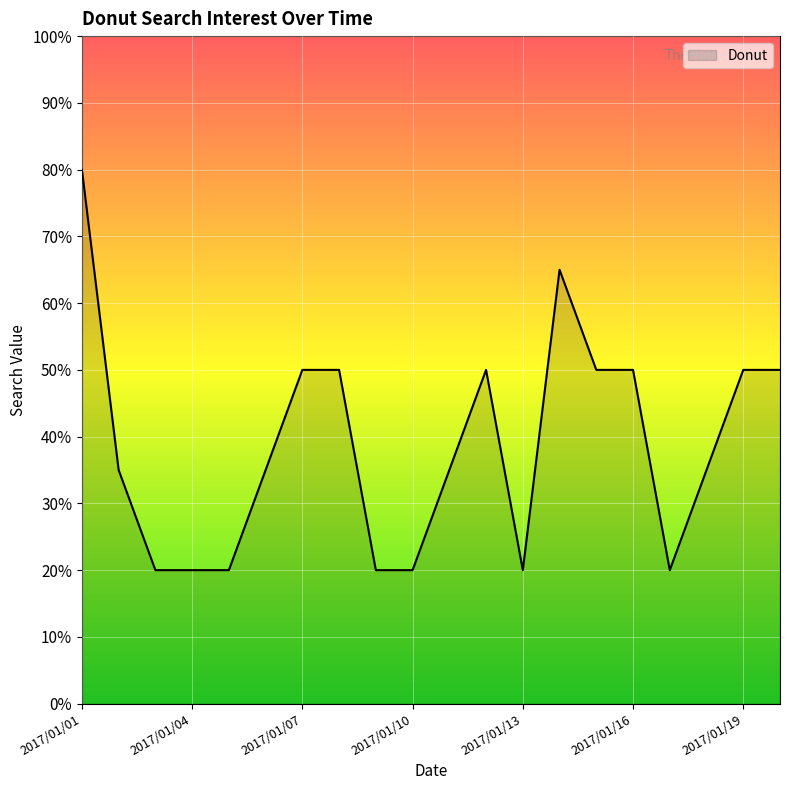

What is the difference between the maximum and minimum values?

60